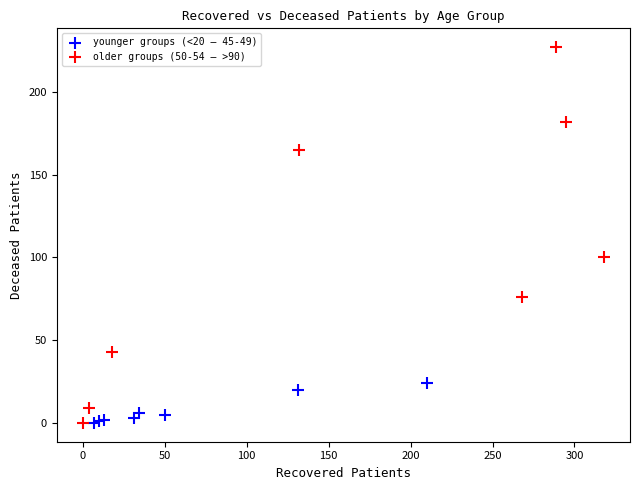

Which series reaches the maximum Y coordinate?

older groups (50-54 – >90)